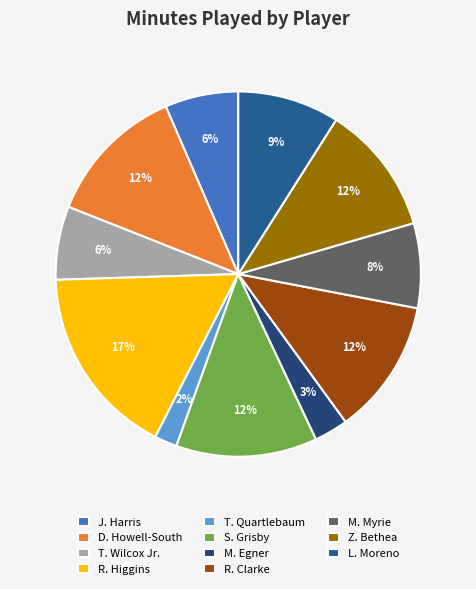

Is it true that Z. Bethea is 12% of the pie?

True